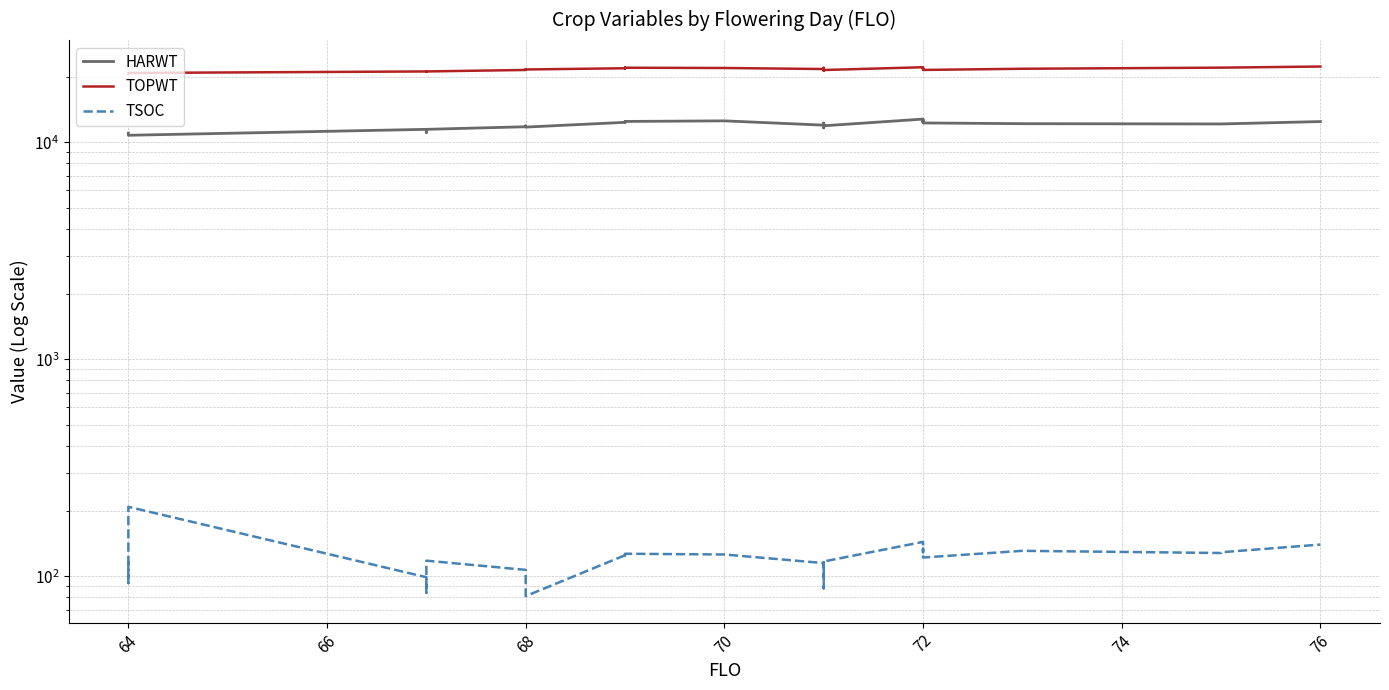

True or false: TOPWT has more than 0 points higher than both neighbors.

True